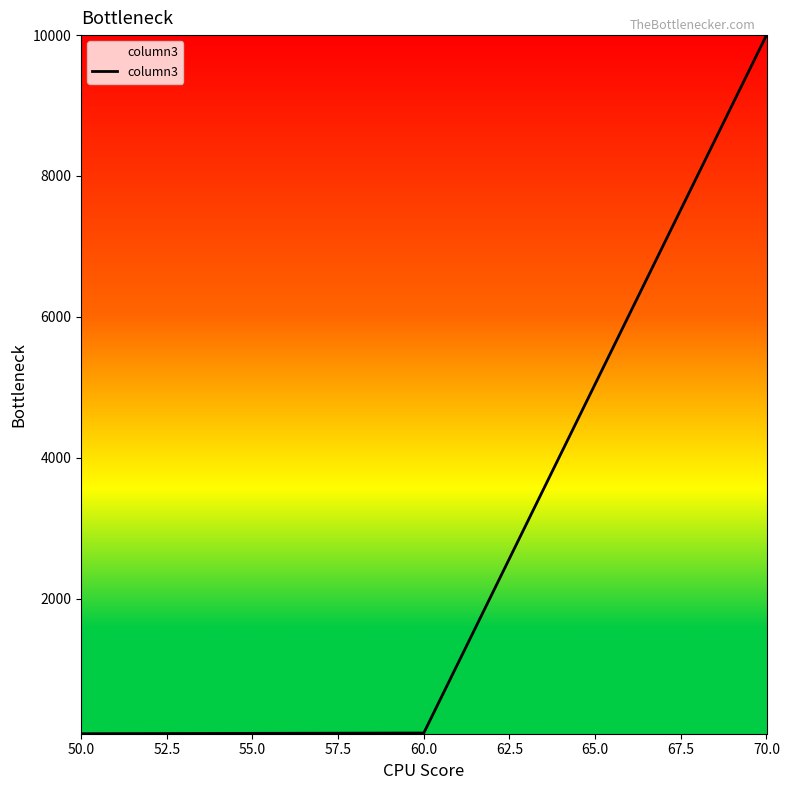

What is the average value?

3390